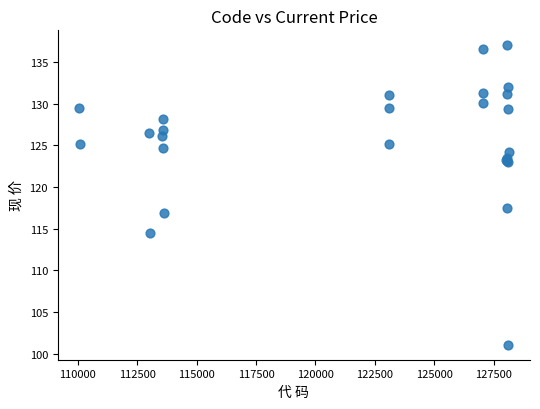

What Y value in the scatter plot is closest to 119?

117.5